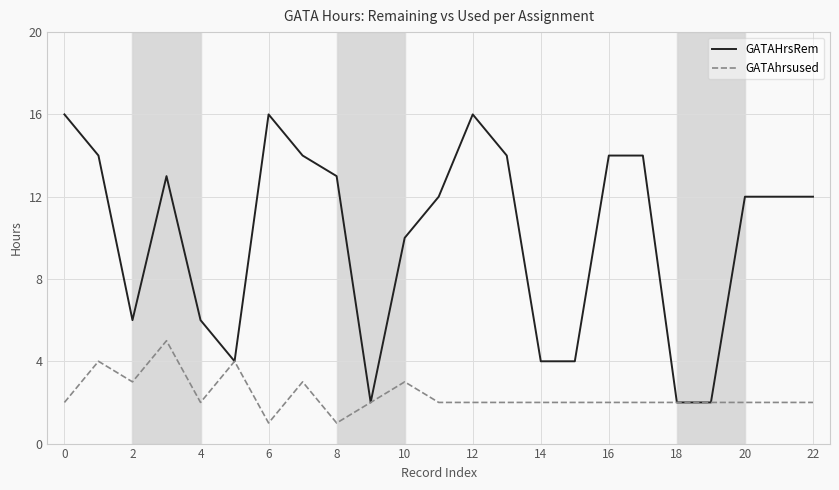

List the series in order of their overall mean, lowest first.

GATAhrsused, GATAHrsRem